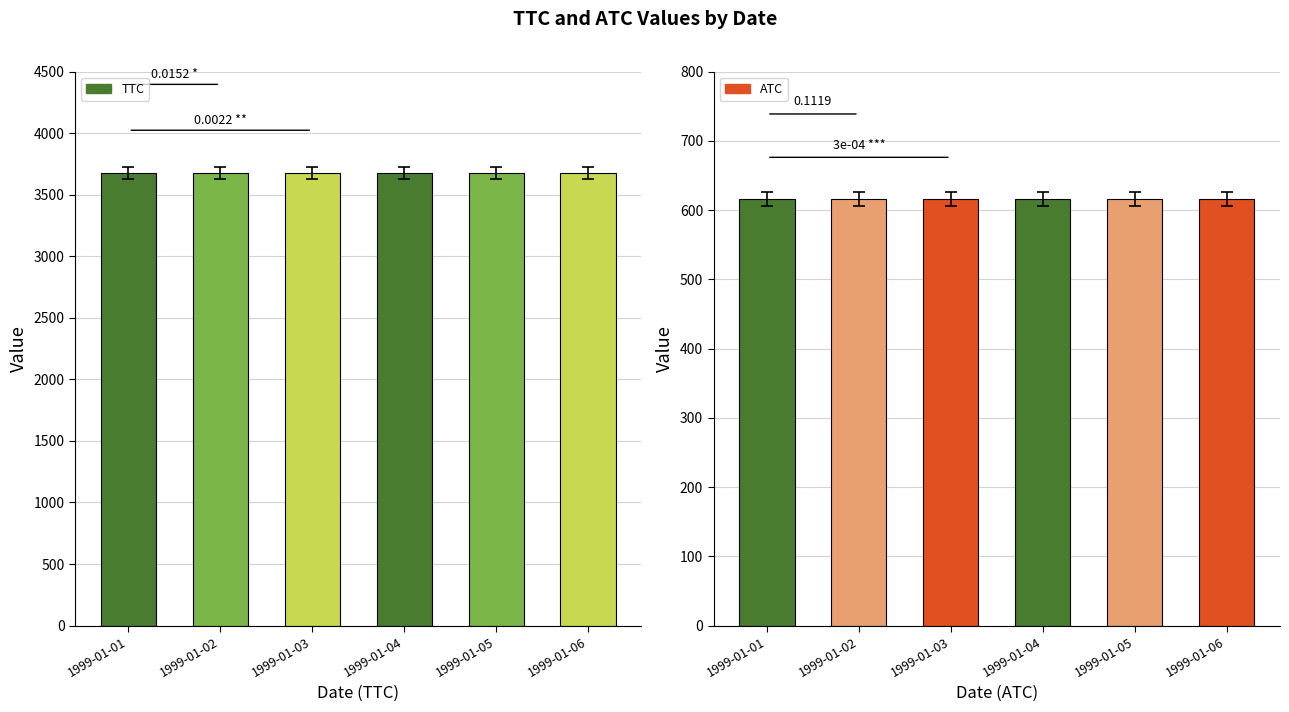

Rank the series by their maximum value, from highest to lowest.

TTC, ATC